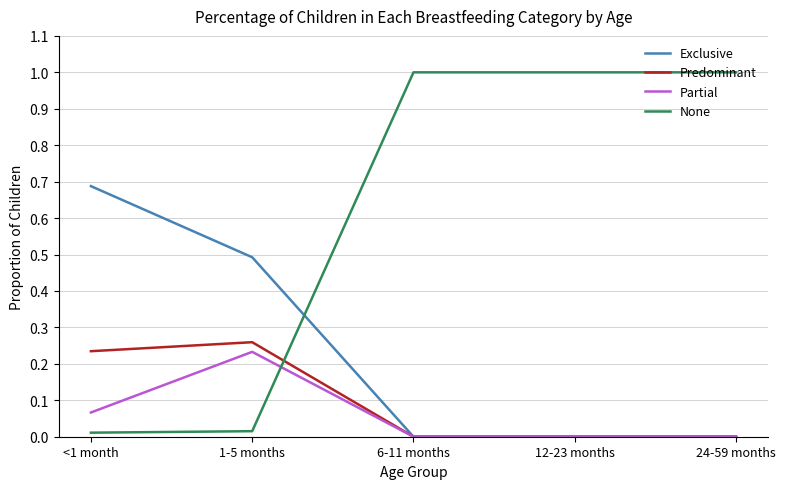

What are all the series names shown in the legend?

Exclusive, Predominant, Partial, None